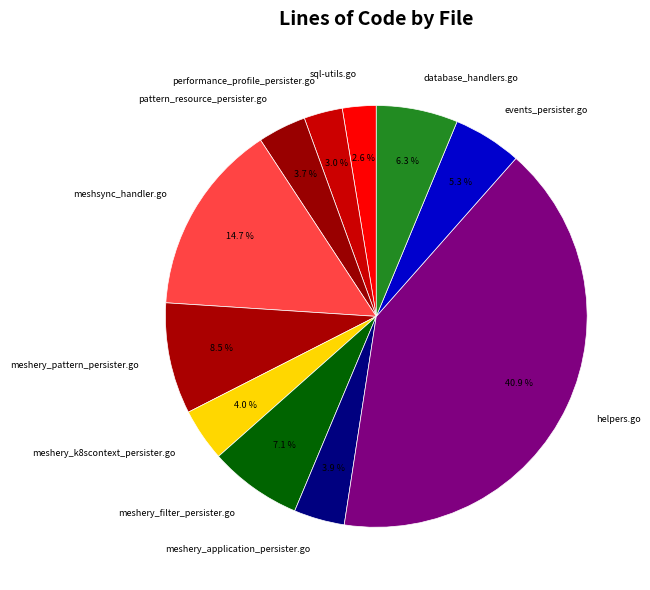

Count the number of slices in the pie.

11